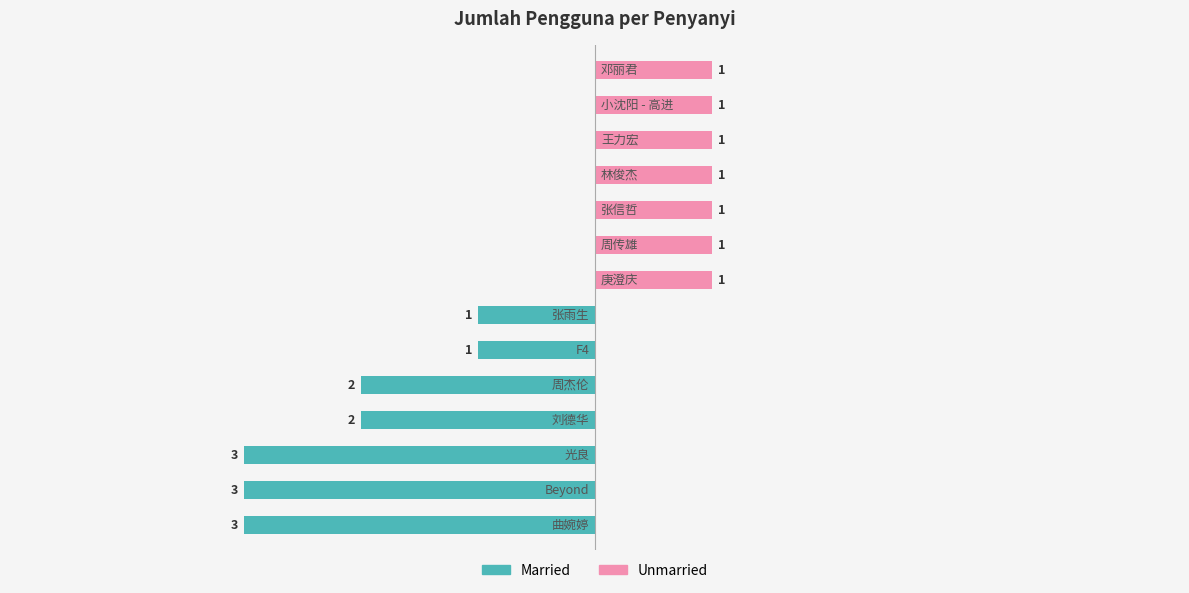

The value at 张雨生 is 1. True or false?

False